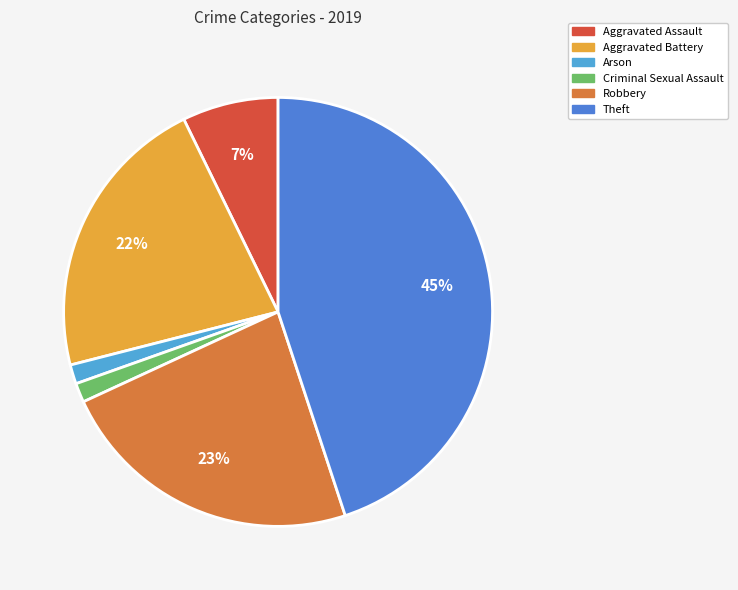

Does any single category account for the majority?

No